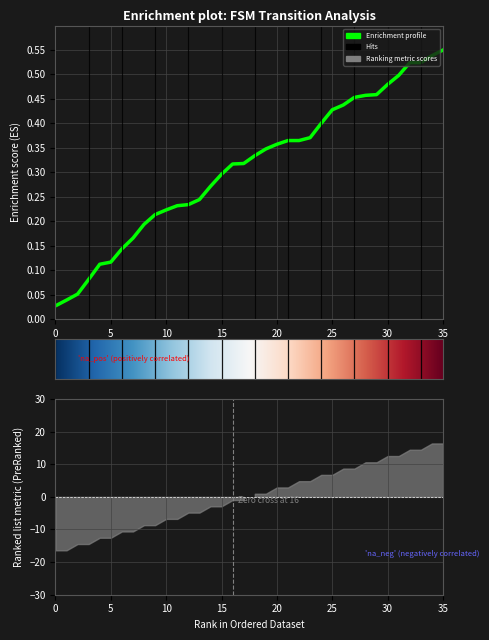

List the labels in order of value, smallest first.

0, 1, 2, 3, 4, 5, 6, 7, 8, 9, 10, 11, 12, 13, 14, 15, 16, 17, 18, 19, 20, 21, 22, 23, 24, 25, 26, 27, 28, 29, 30, 31, 32, 33, 34, 35